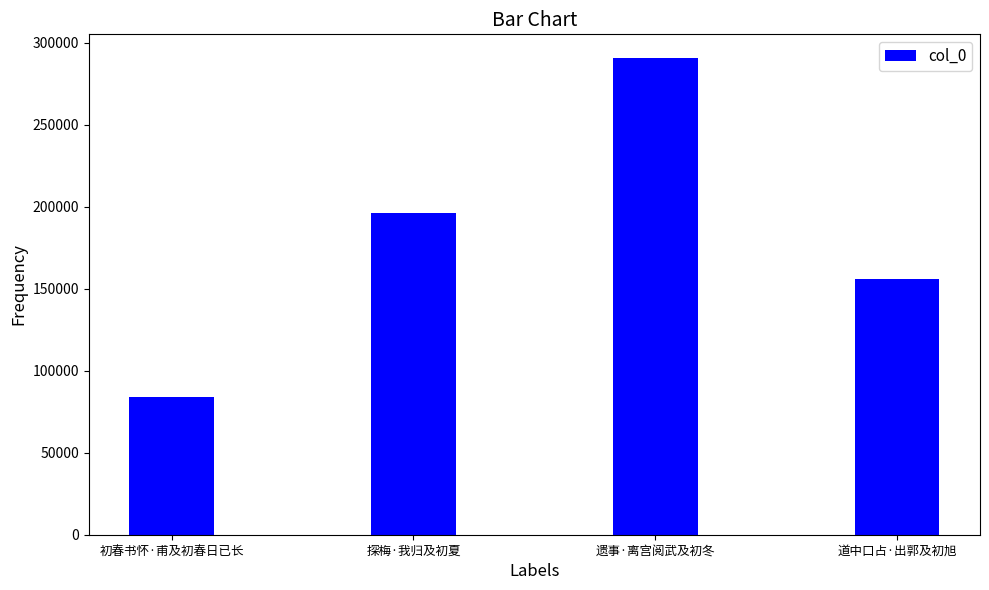

Reading right to left, list all the values displayed in this chart.

道中口占·出郭及初旭=155850	遗事·离宫阅武及初冬=290720	探梅·我归及初夏=196430	初春书怀·甫及初春日已长=83844